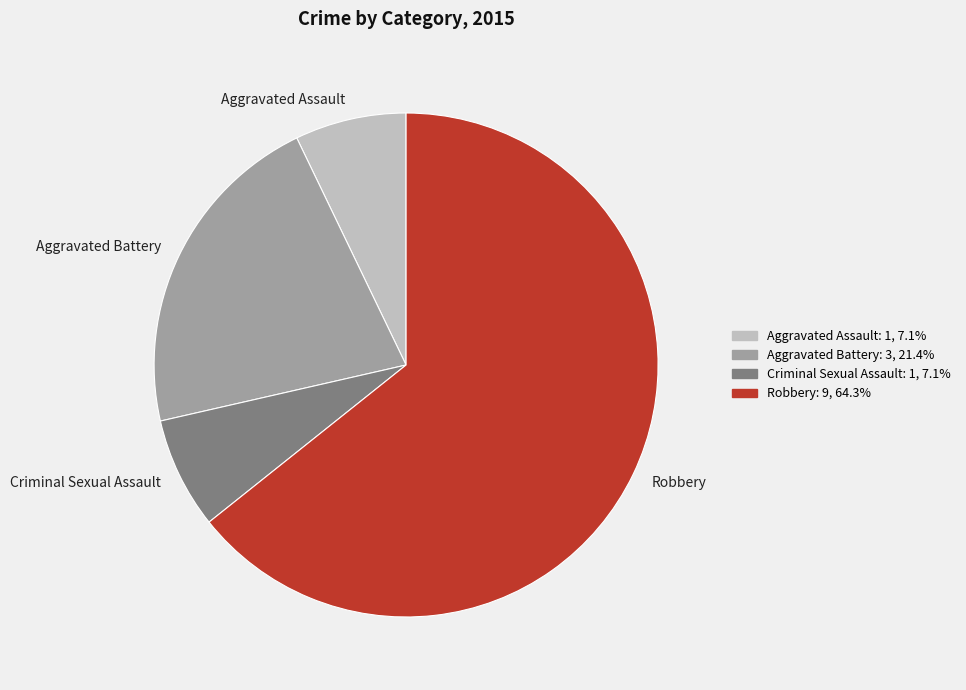

Does Aggravated Assault represent more than half of the total?

No